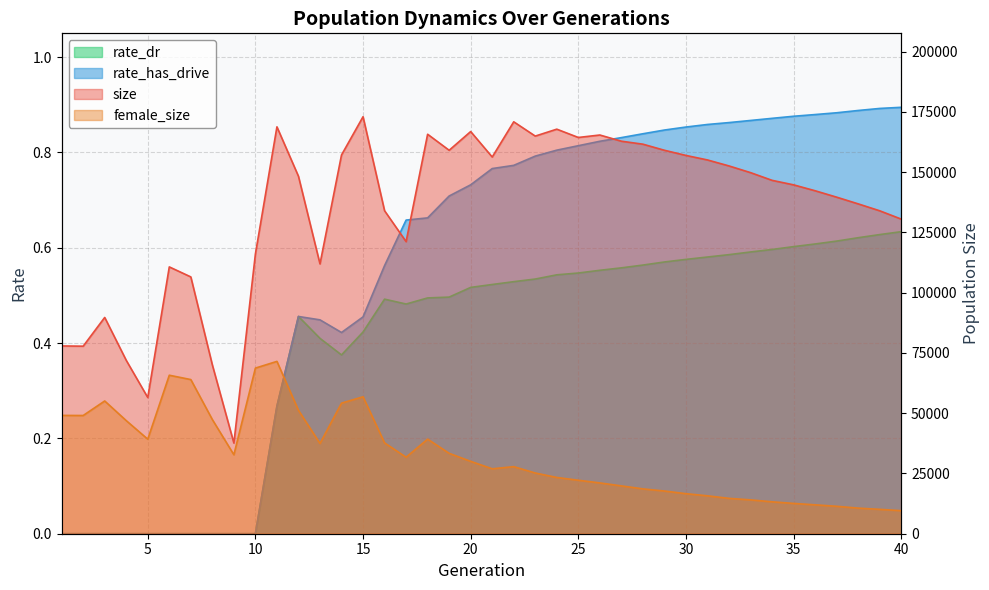

Is it true that female_size equals 32753.0 at 9?

True